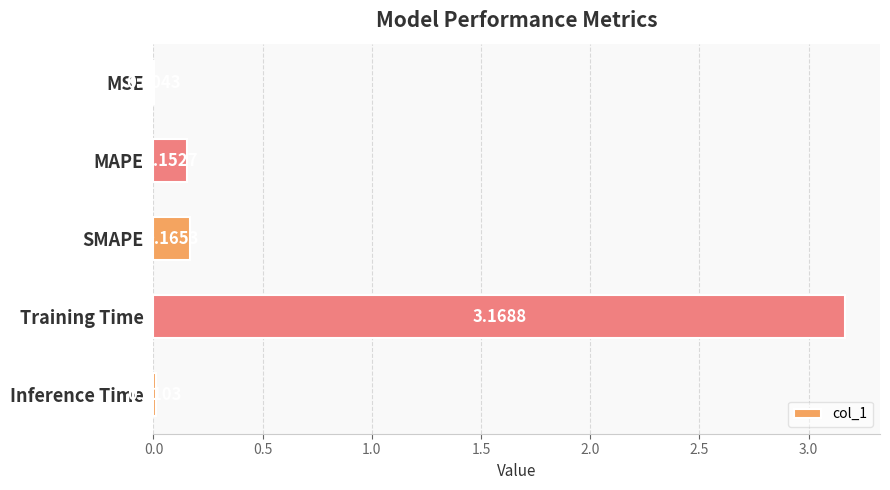

Where is the data nearest to the value 1?

SMAPE